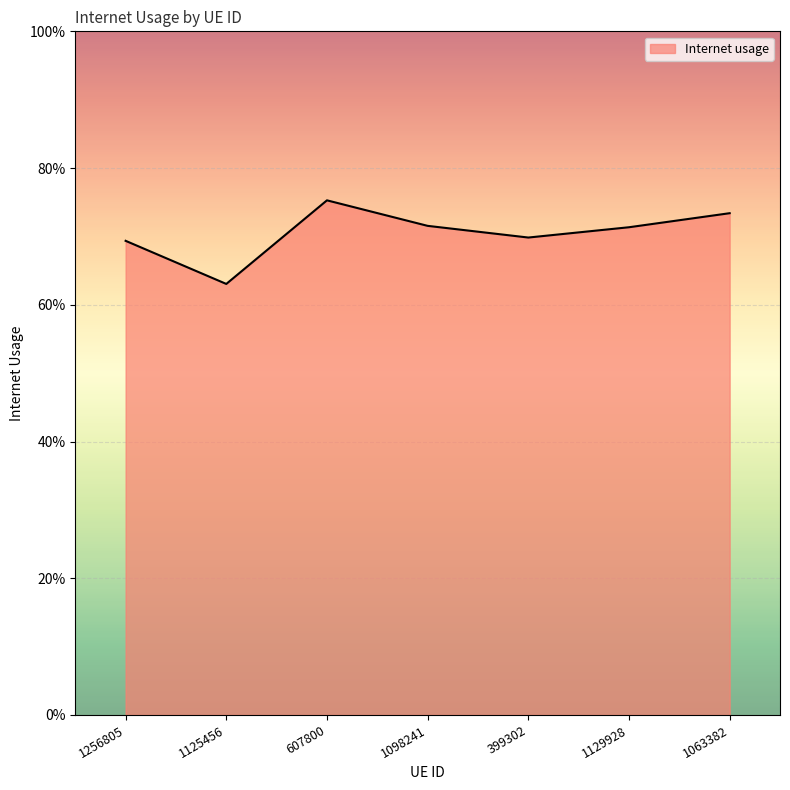

What position from the left is 1098241?

4